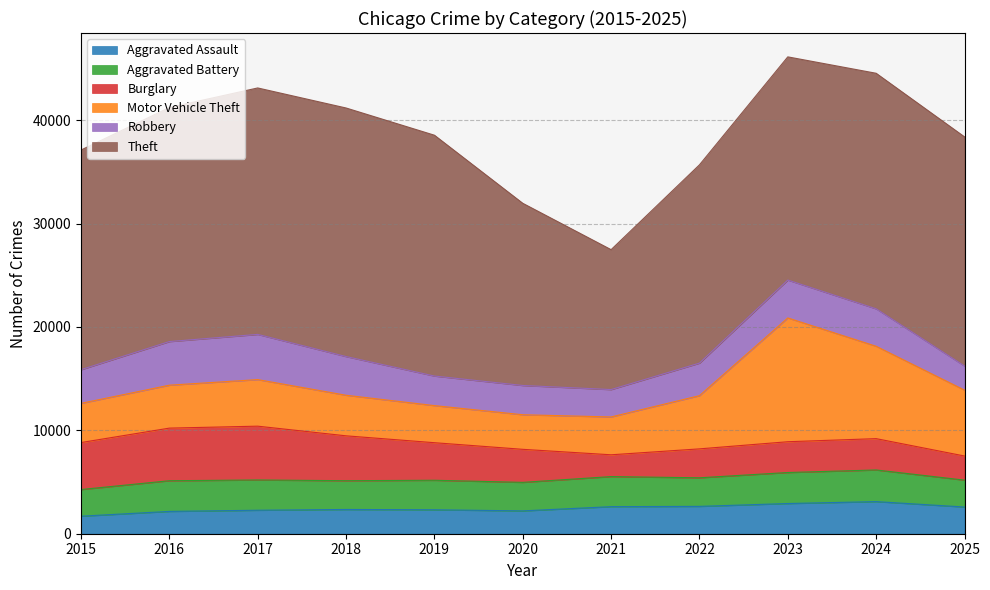

Which label corresponds to the smallest value in the chart?

2015